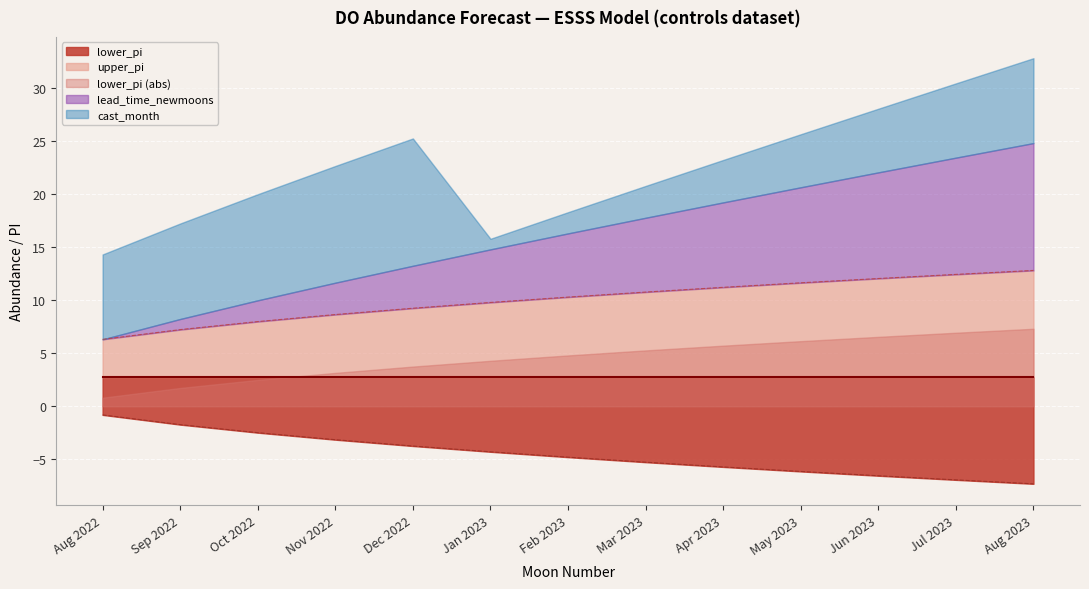

At which label does upper_pi reach its minimum?

Aug 2022